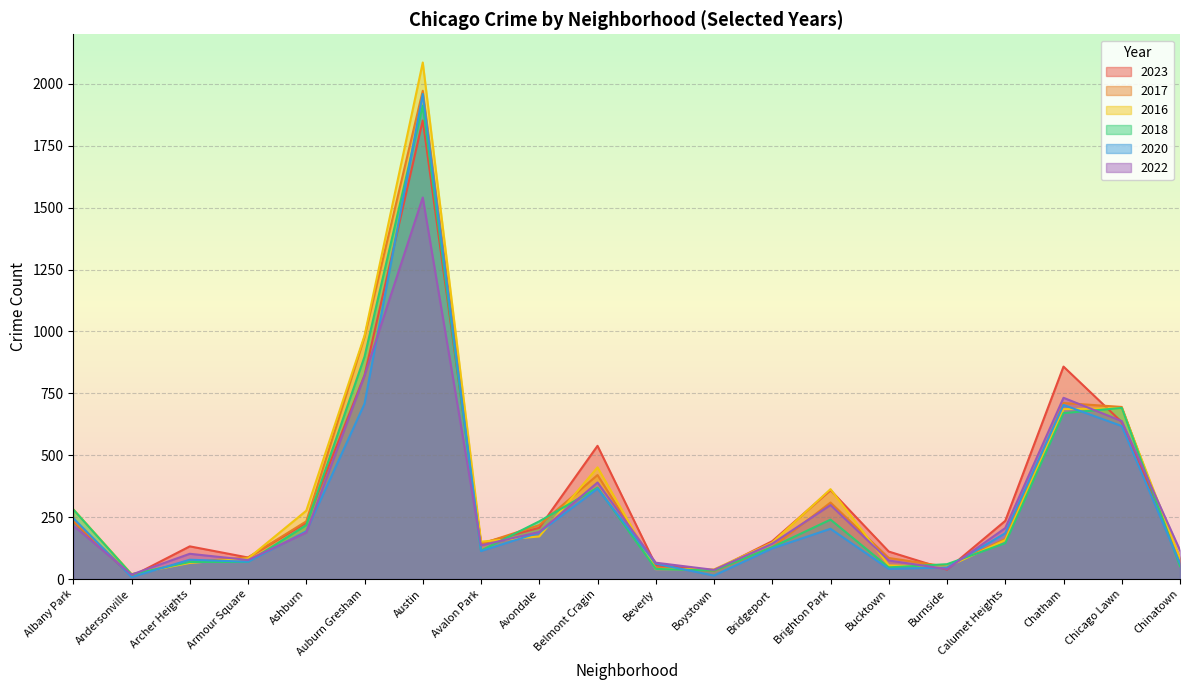

How many data points in 2023 are less than 207?

10